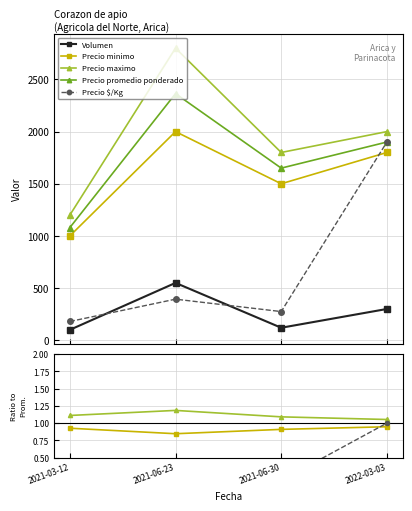

What is the label of the 2nd point from the left?

2021-06-23